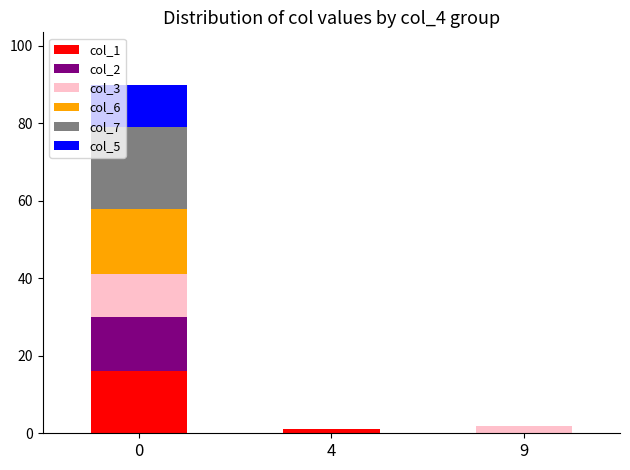

Is it true that col_1 equals 1 at 4?

True